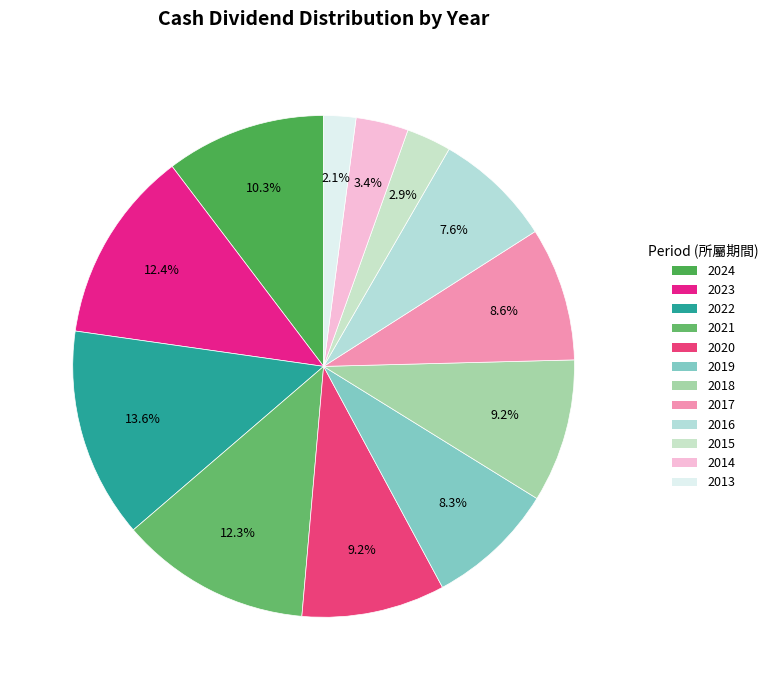

Which category has the smallest portion of the pie?

2013